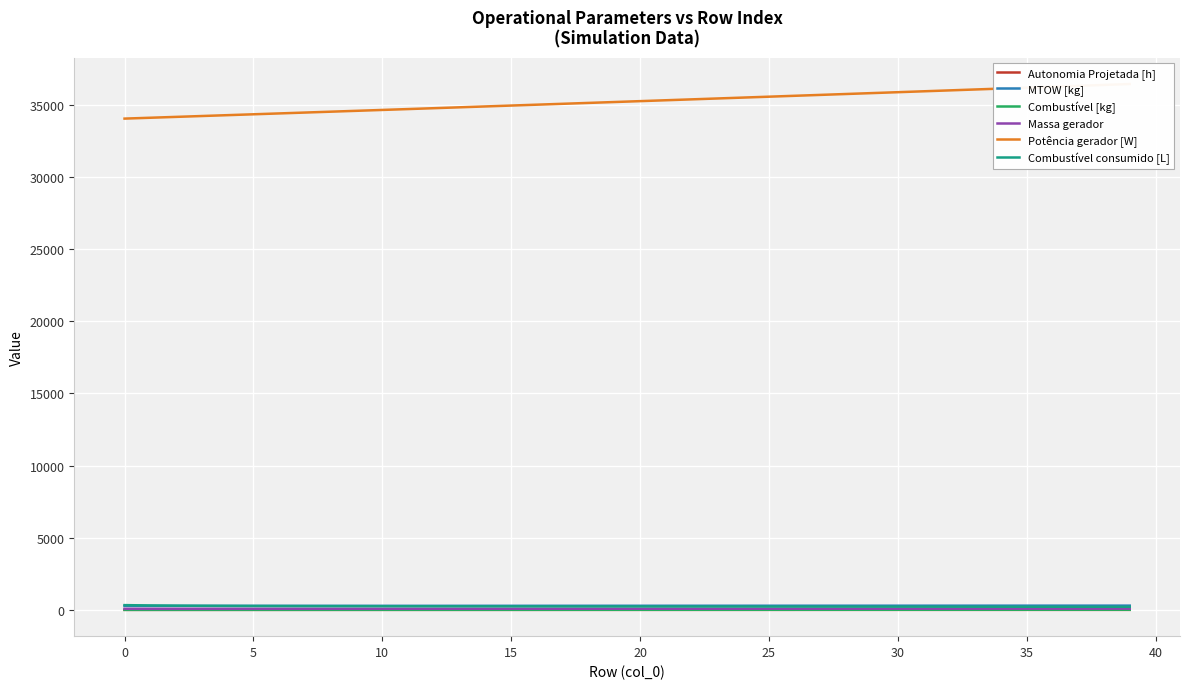

What is the highest value of the Combustível consumido [L] series?

329.0